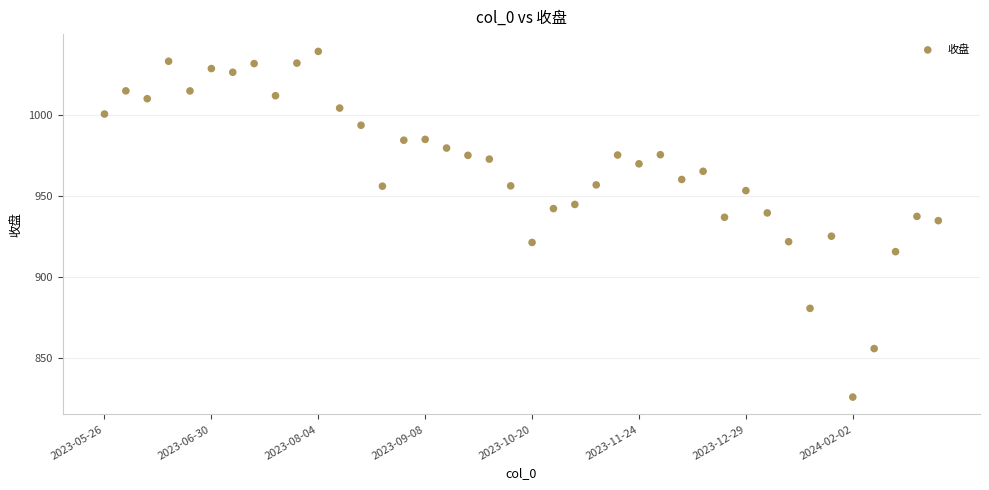

What is the range of Y values (max minus min)?

213.2